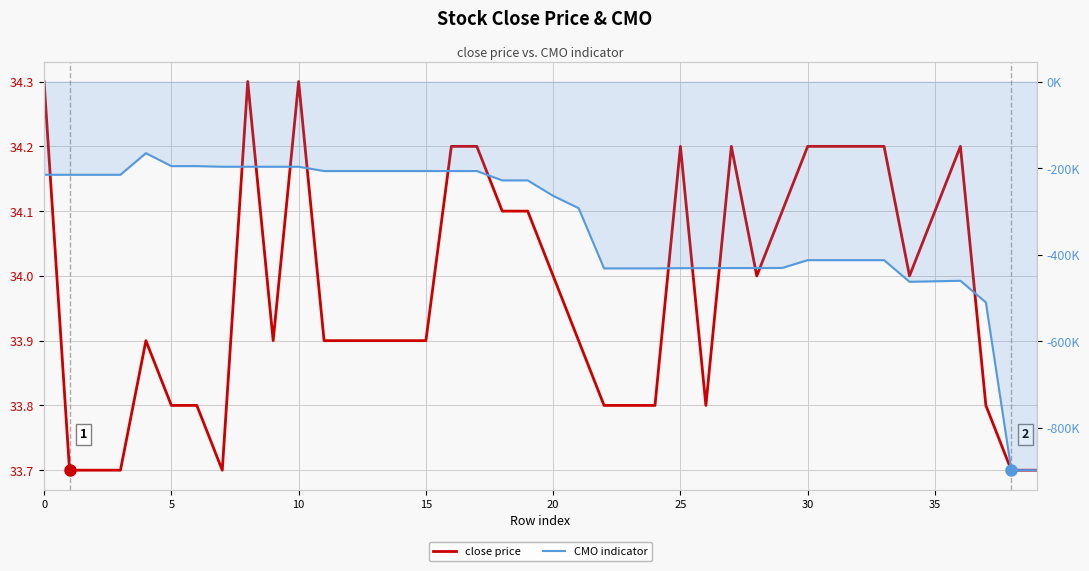

Which series has the largest range (max minus min)?

CMO indicator